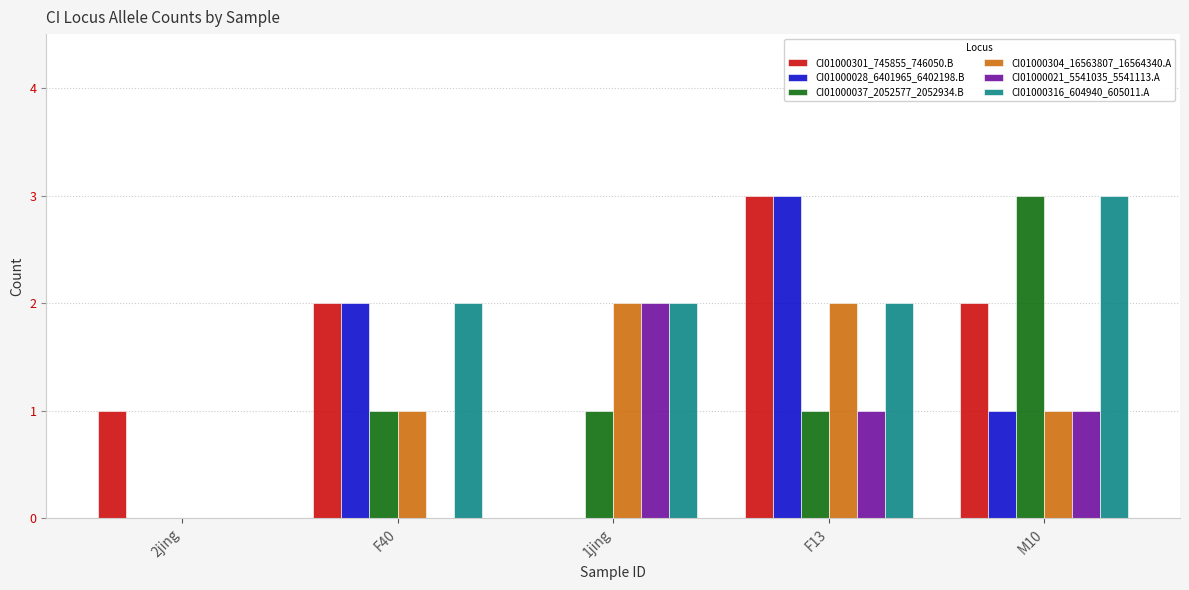

Reading left to right, list all the values displayed in this chart.

CI01000301_745855_746050.B: 1	2	0	3	2
CI01000028_6401965_6402198.B: 0	2	0	3	1
CI01000037_2052577_2052934.B: 0	1	1	1	3
CI01000304_16563807_16564340.A: 0	1	2	2	1
CI01000021_5541035_5541113.A: 0	0	2	1	1
CI01000316_604940_605011.A: 0	2	2	2	3